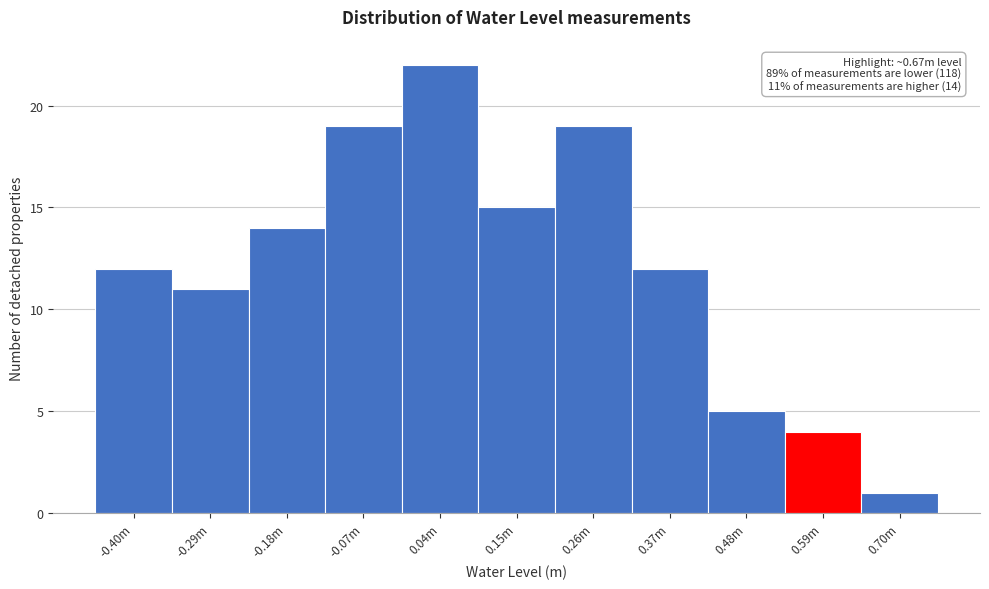

Reading left to right, extract all data points from this chart.

12	11	14	19	22	15	19	12	5	4	1